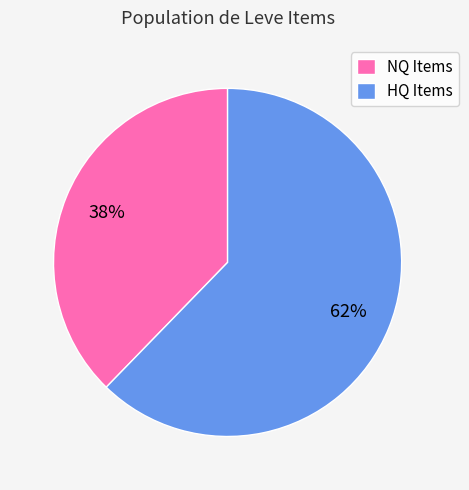

Between HQ Items and NQ Items, which is larger?

HQ Items